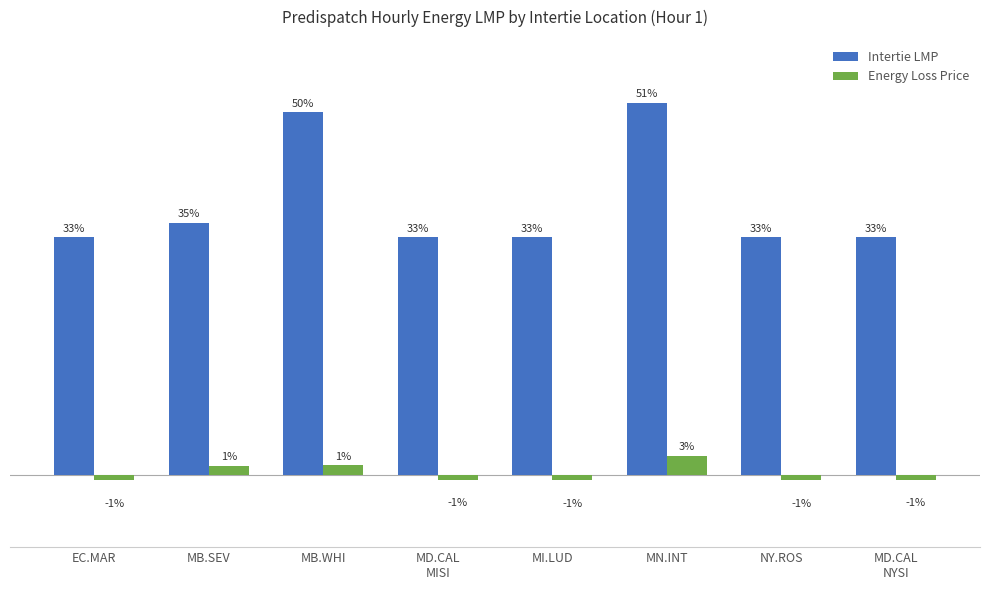

Reading left to right, what are all the values shown in this chart?

Intertie LMP: EC.MAR=32.7	MB.SEV=34.8	MB.WHI=50.0	MD.CAL
MISI=32.8	MI.LUD=32.7	MN.INT=51.3	NY.ROS=32.7	MD.CAL
NYSI=32.8
Energy Loss Price: EC.MAR=-0.8	MB.SEV=1.2	MB.WHI=1.3	MD.CAL
MISI=-0.8	MI.LUD=-0.8	MN.INT=2.6	NY.ROS=-0.8	MD.CAL
NYSI=-0.8